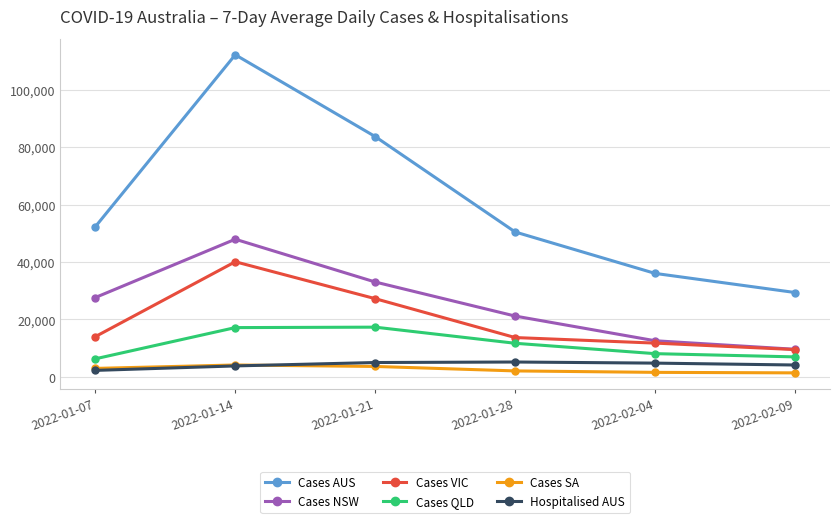

At which label does Cases VIC reach its minimum?

2022-02-09